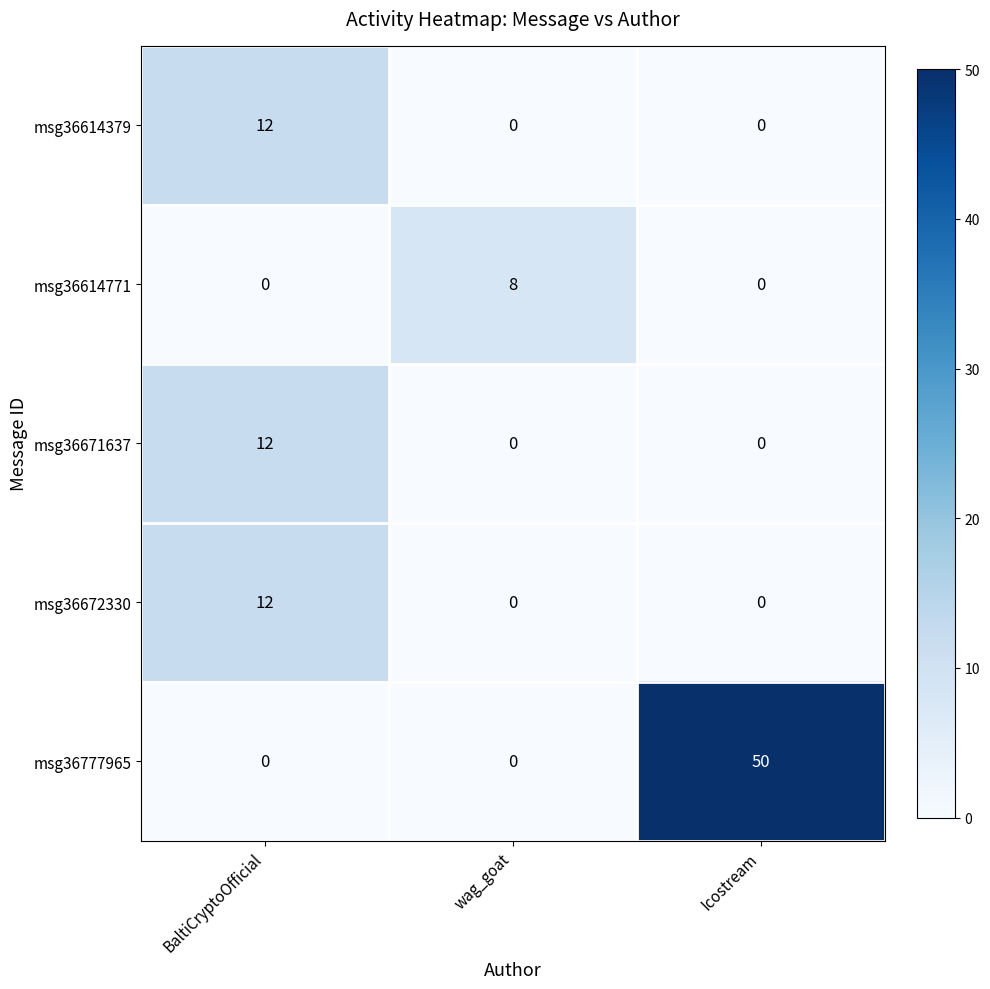

The msg36671637 series shows -8 at Icostream. True or false?

False